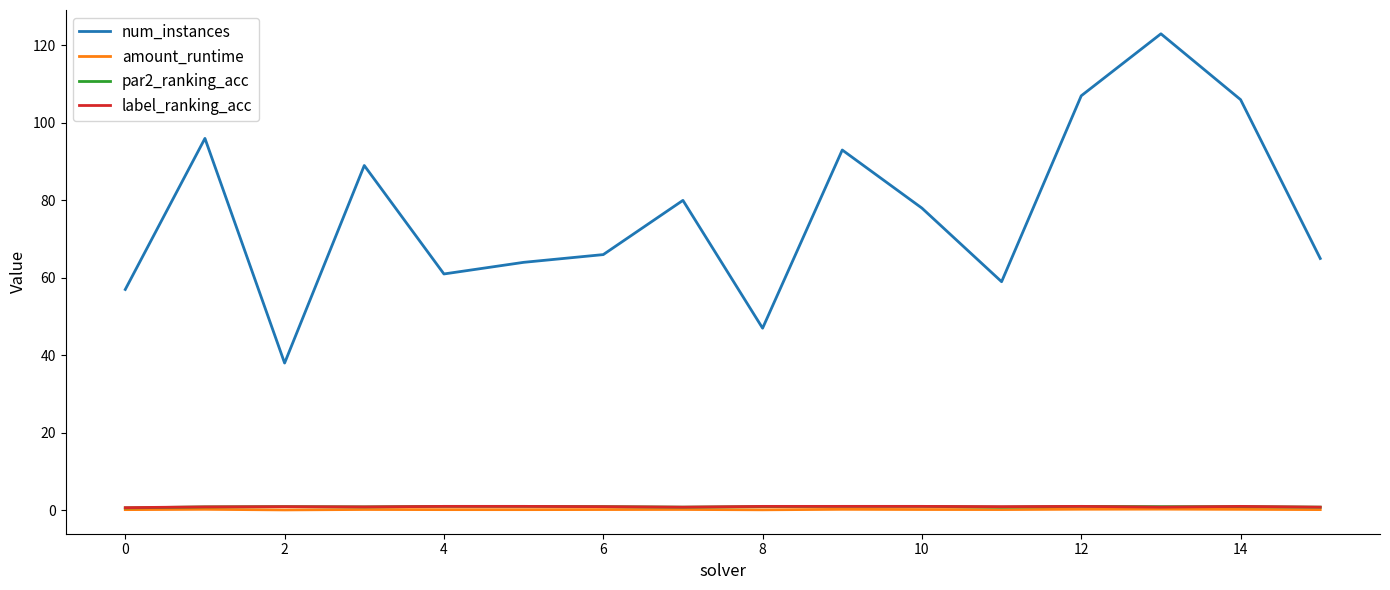

True or false: num_instances and amount_runtime cross at least once.

False